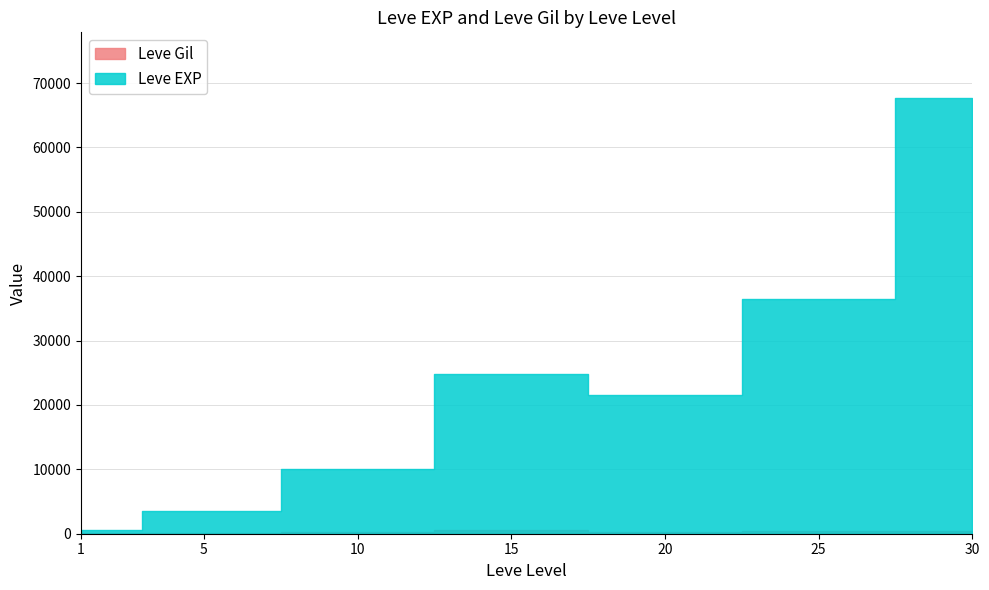

True or false: Leve Gil has a value of 168 at 25.

False